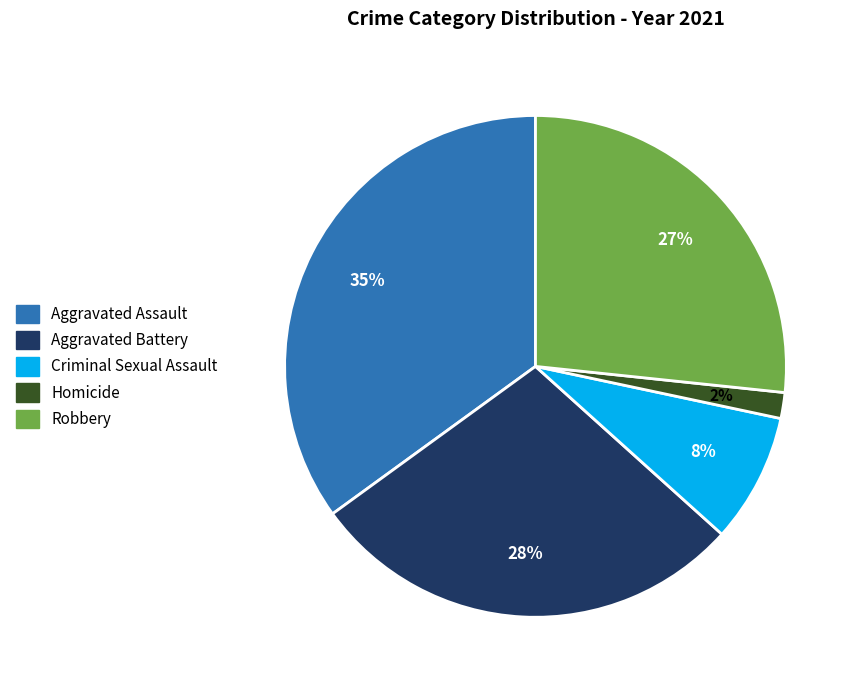

Does any single category account for the majority?

No